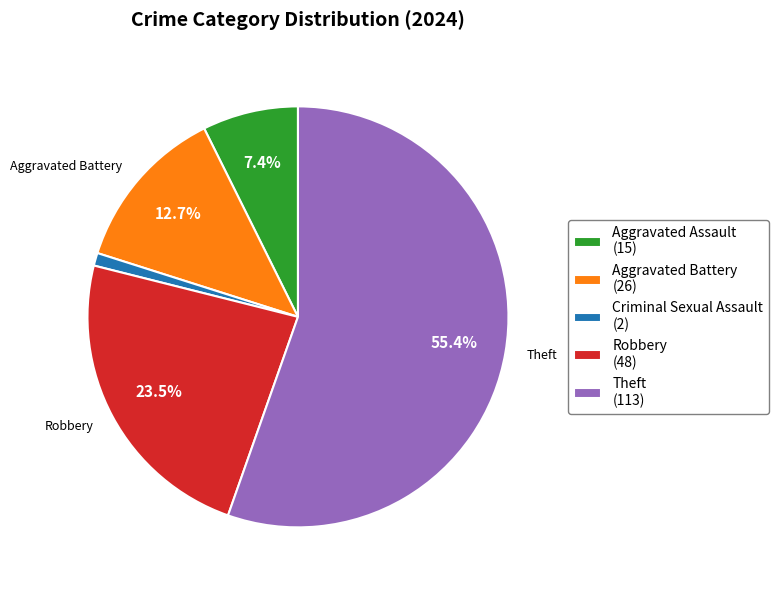

Count the number of slices in the pie.

5